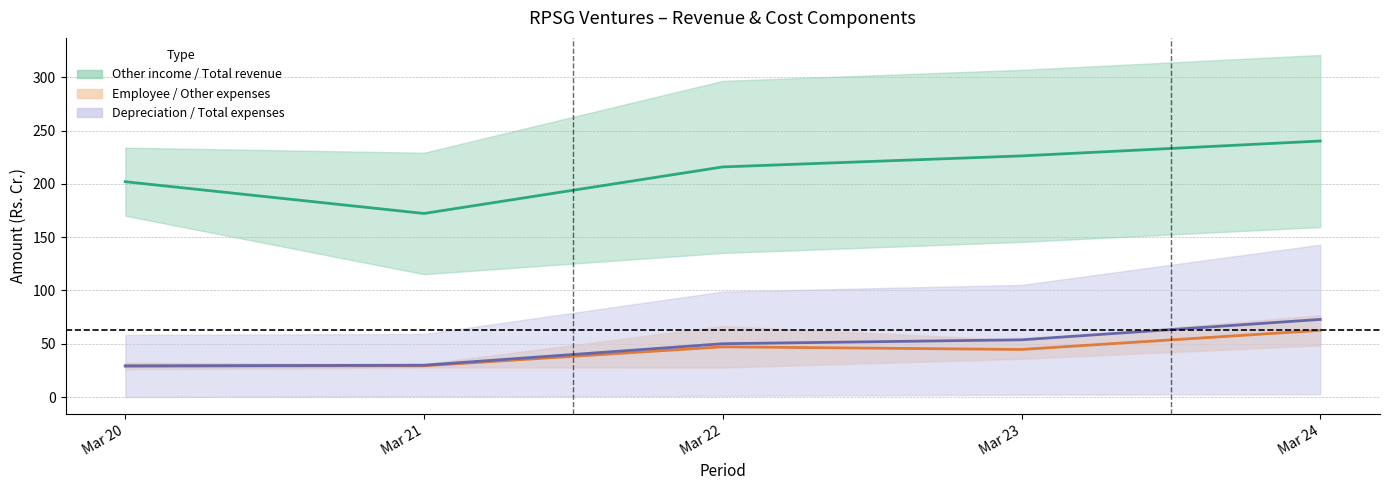

How many lines are shown in the chart?

3